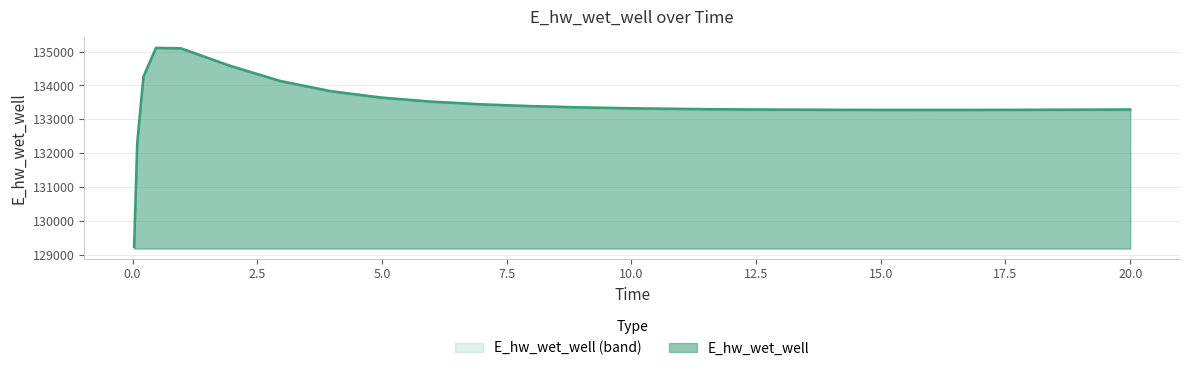

Does the chart have visible grid lines?

Yes